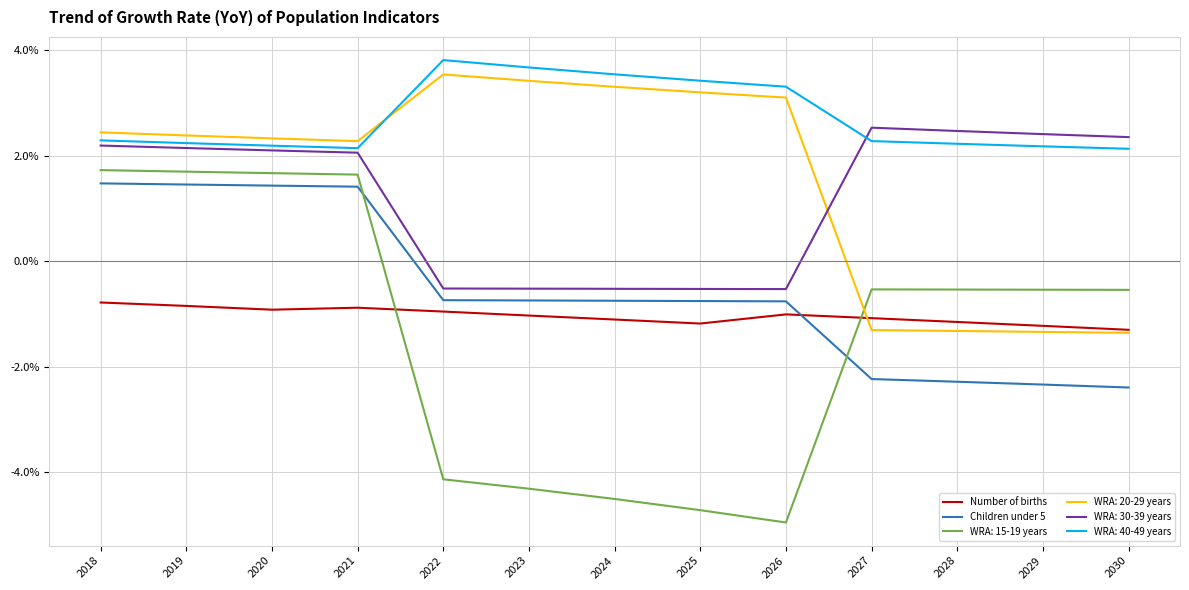

Is this an area chart (filled region under the line)?

No